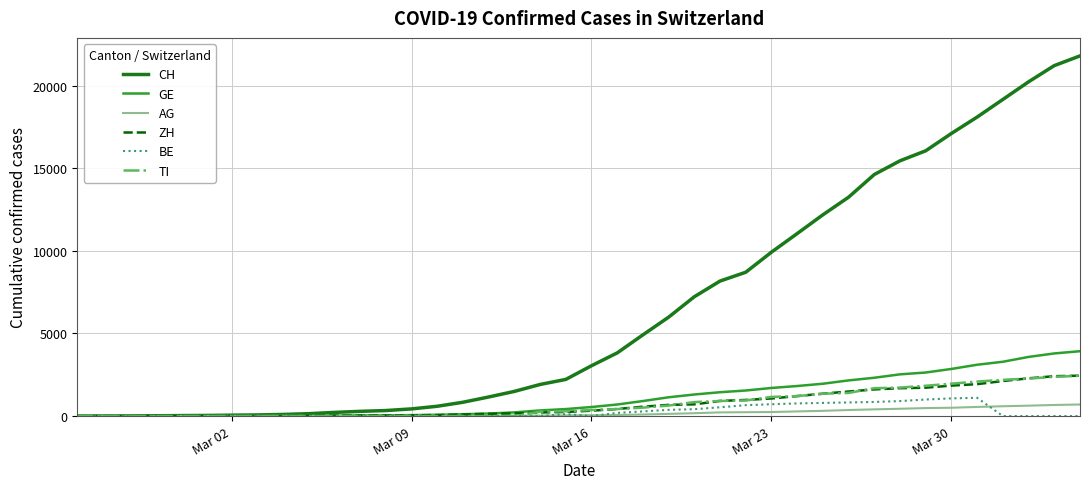

Which series has the largest total across all categories?

CH